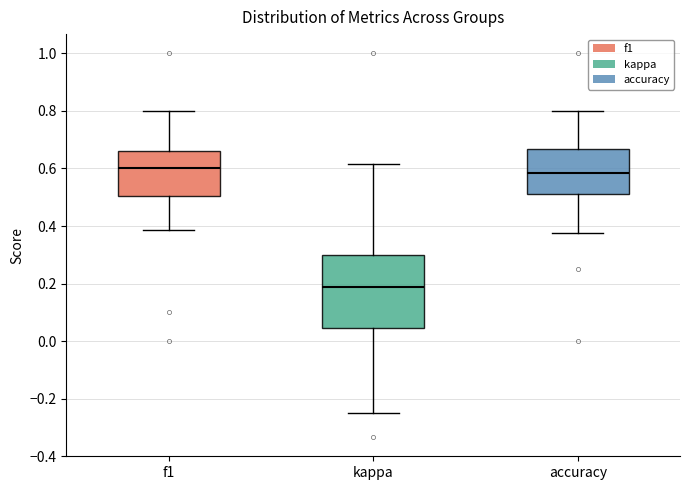

Reading left to right, read every box against the y-axis: the position of its median line, the range the box covers, and the ends of its whiskers. The values are not printed on the chart, so give them approximately, as read against the axis.

f1: median 0.60, box 0.50 to 0.66, whiskers 0.38 to 0.80
kappa: median 0.18, box 0.04 to 0.30, whiskers -0.24 to 0.62
accuracy: median 0.58, box 0.52 to 0.66, whiskers 0.38 to 0.80